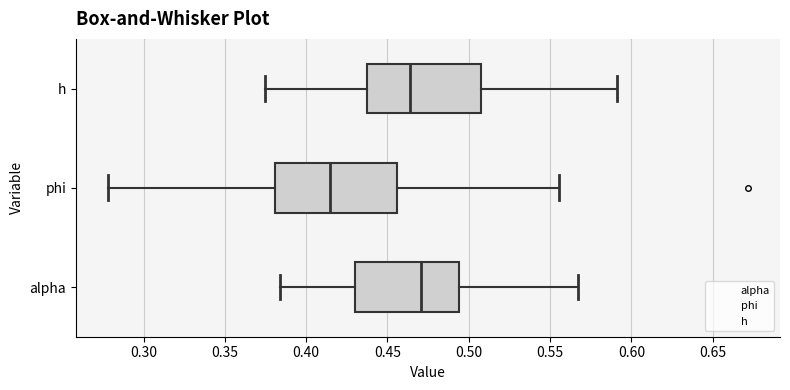

Reading bottom to top, transcribe this box plot: for each box, give where its median line is, the range the box spans, and where its two whiskers end, as read against the x-axis. The values are not printed on the chart, so give them approximately, as read against the axis.

alpha: median 0.470, box 0.430 to 0.495, whiskers 0.385 to 0.565
phi: median 0.415, box 0.380 to 0.455, whiskers 0.280 to 0.555
h: median 0.465, box 0.435 to 0.510, whiskers 0.375 to 0.590